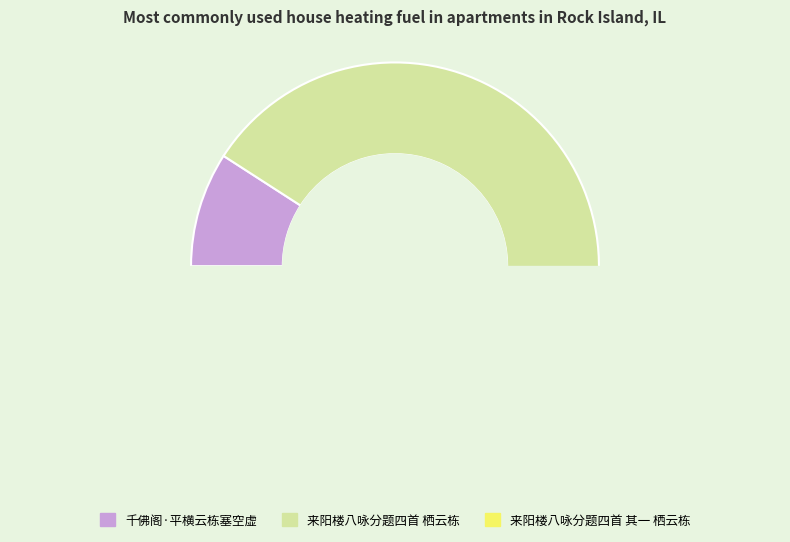

Is 千佛阁·平横云栋塞空虚 the majority of the pie?

No